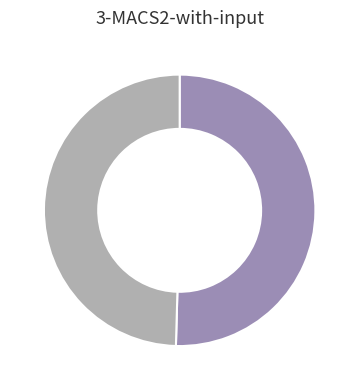

Does any single category account for the majority?

Yes